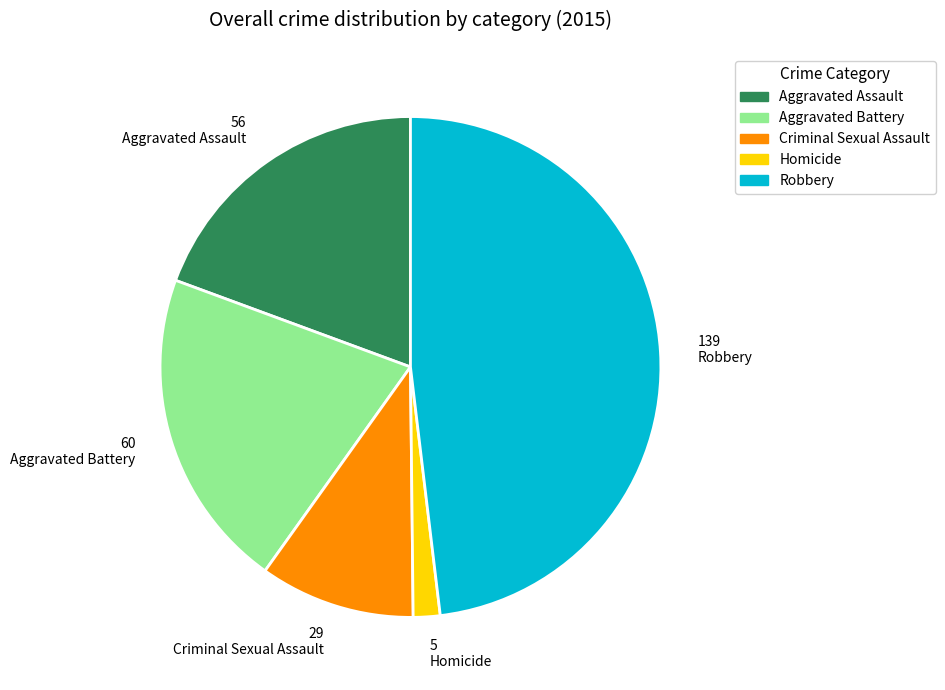

Does any single category account for the majority?

No